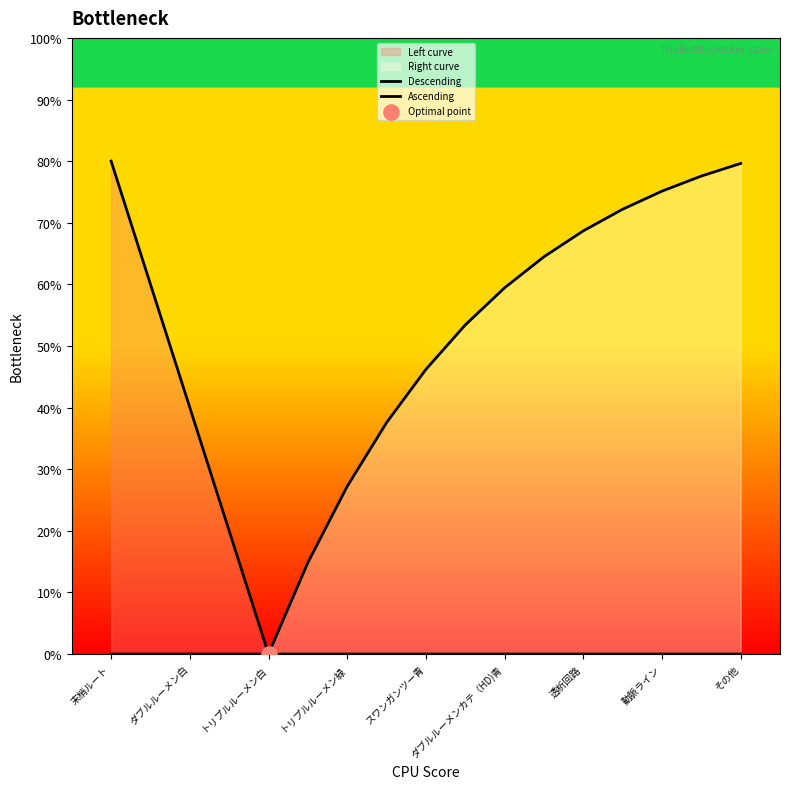

Is the value of Descending at スワンガンツー青 greater than the value of Ascending at トリプルルーメン緑?

No